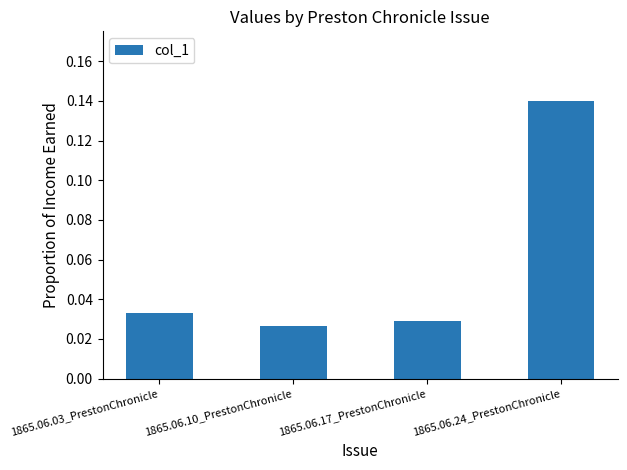

How many series are shown in this chart?

1